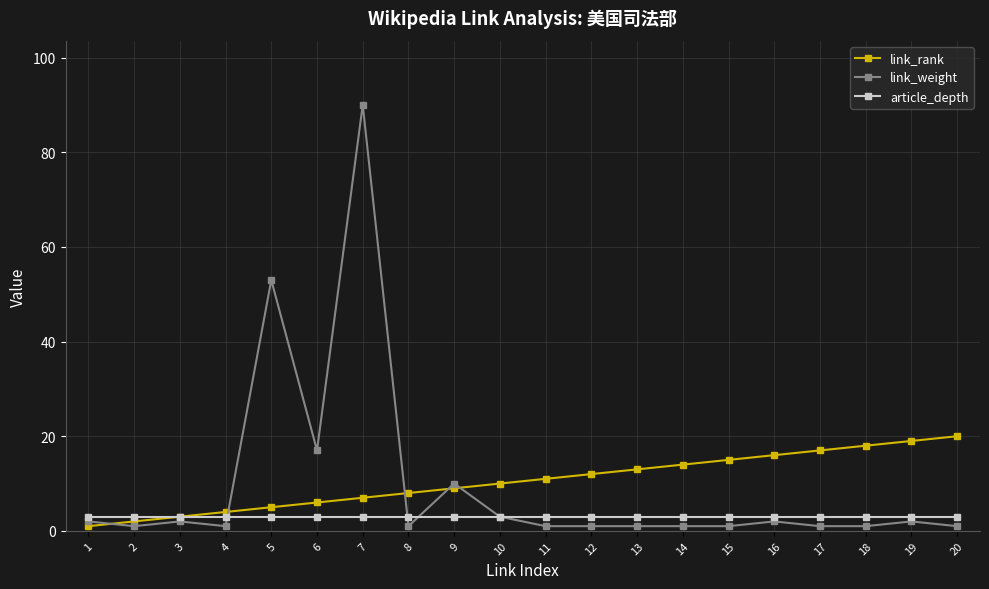

At which category is the sum across all series the highest?

7